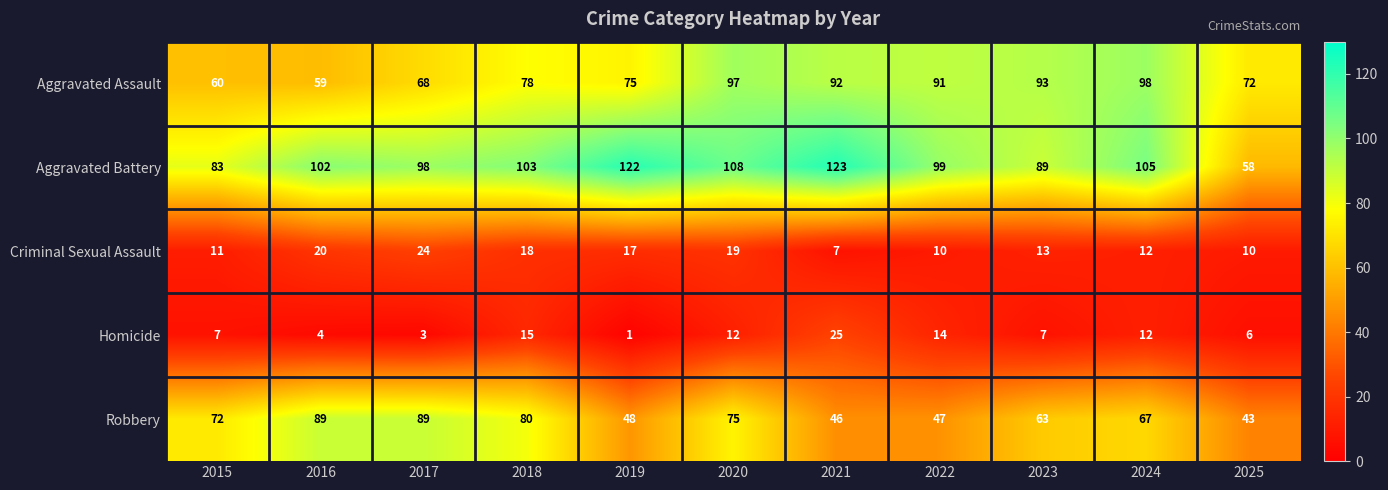

At which category is the sum across all series the highest?

2020